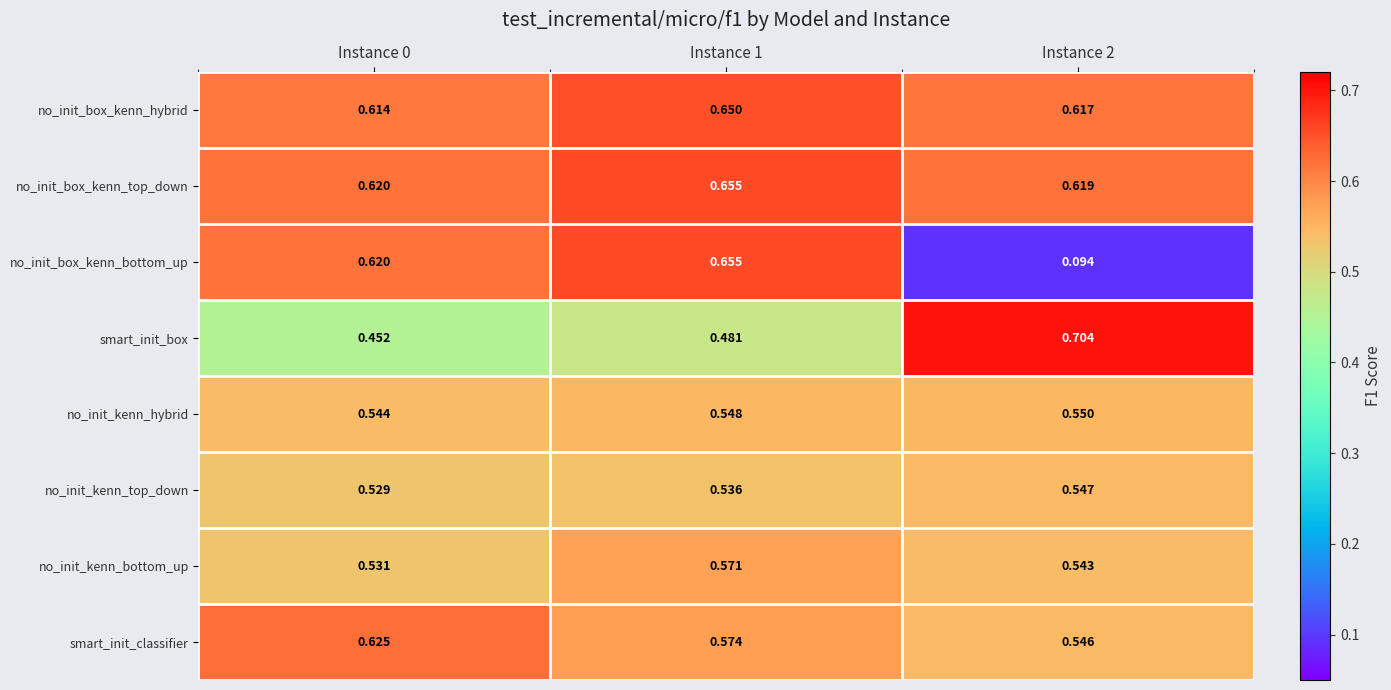

Rank the series at Instance 2 from lowest to highest value.

no_init_box_kenn_bottom_up, no_init_kenn_bottom_up, smart_init_classifier, no_init_kenn_top_down, no_init_kenn_hybrid, no_init_box_kenn_hybrid, no_init_box_kenn_top_down, smart_init_box